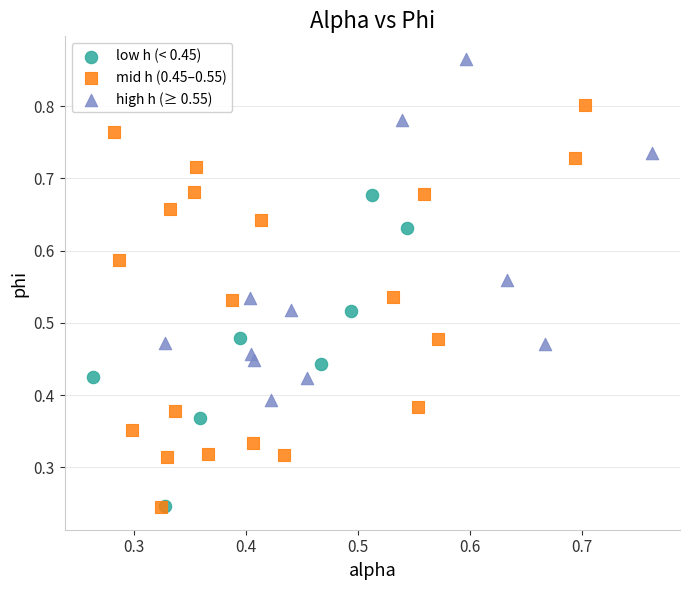

Which series has the widest spread of Y values?

mid h (0.45–0.55)